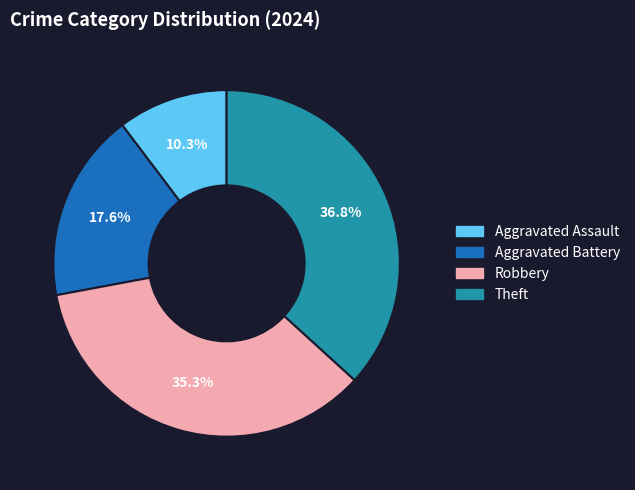

What is the smallest slice in the pie chart?

Aggravated Assault